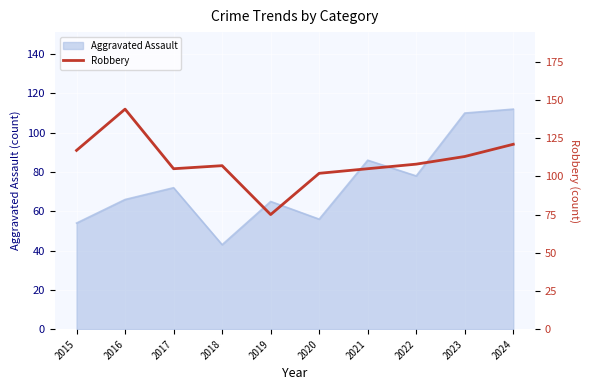

What is the difference between the maximum and minimum values?

69